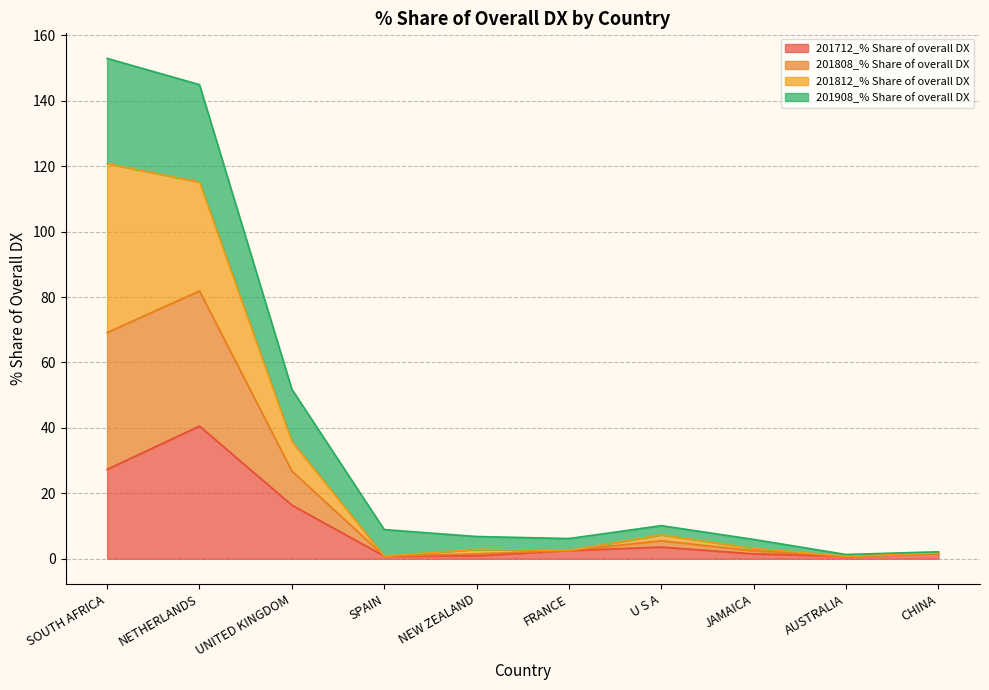

Which category has the highest value in the 201808_% Share of overall DX series?

SOUTH AFRICA